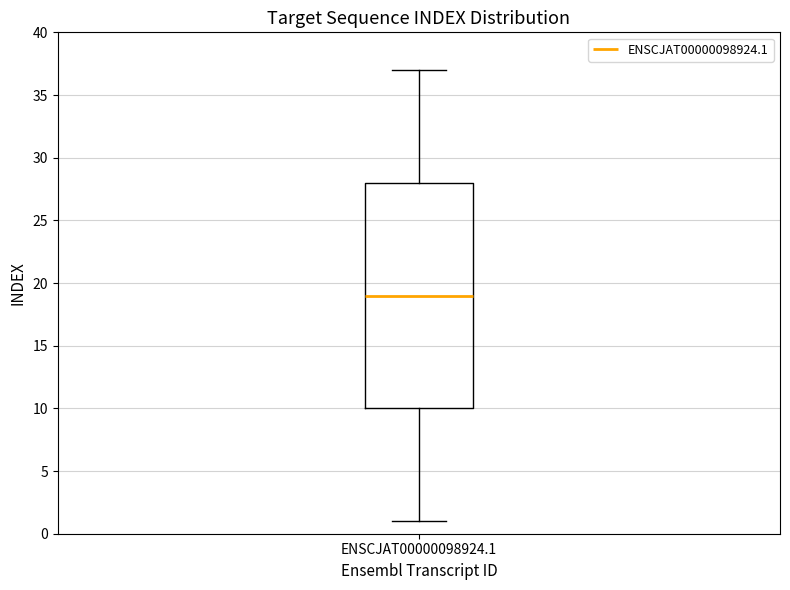

Transcribe this box plot: give where the median line is, the range the box spans, and where the two whiskers end, as read against the y-axis. The values are not printed on the chart, so give them approximately, as read against the axis.

median 19, box 10 to 28, whiskers 1 to 37